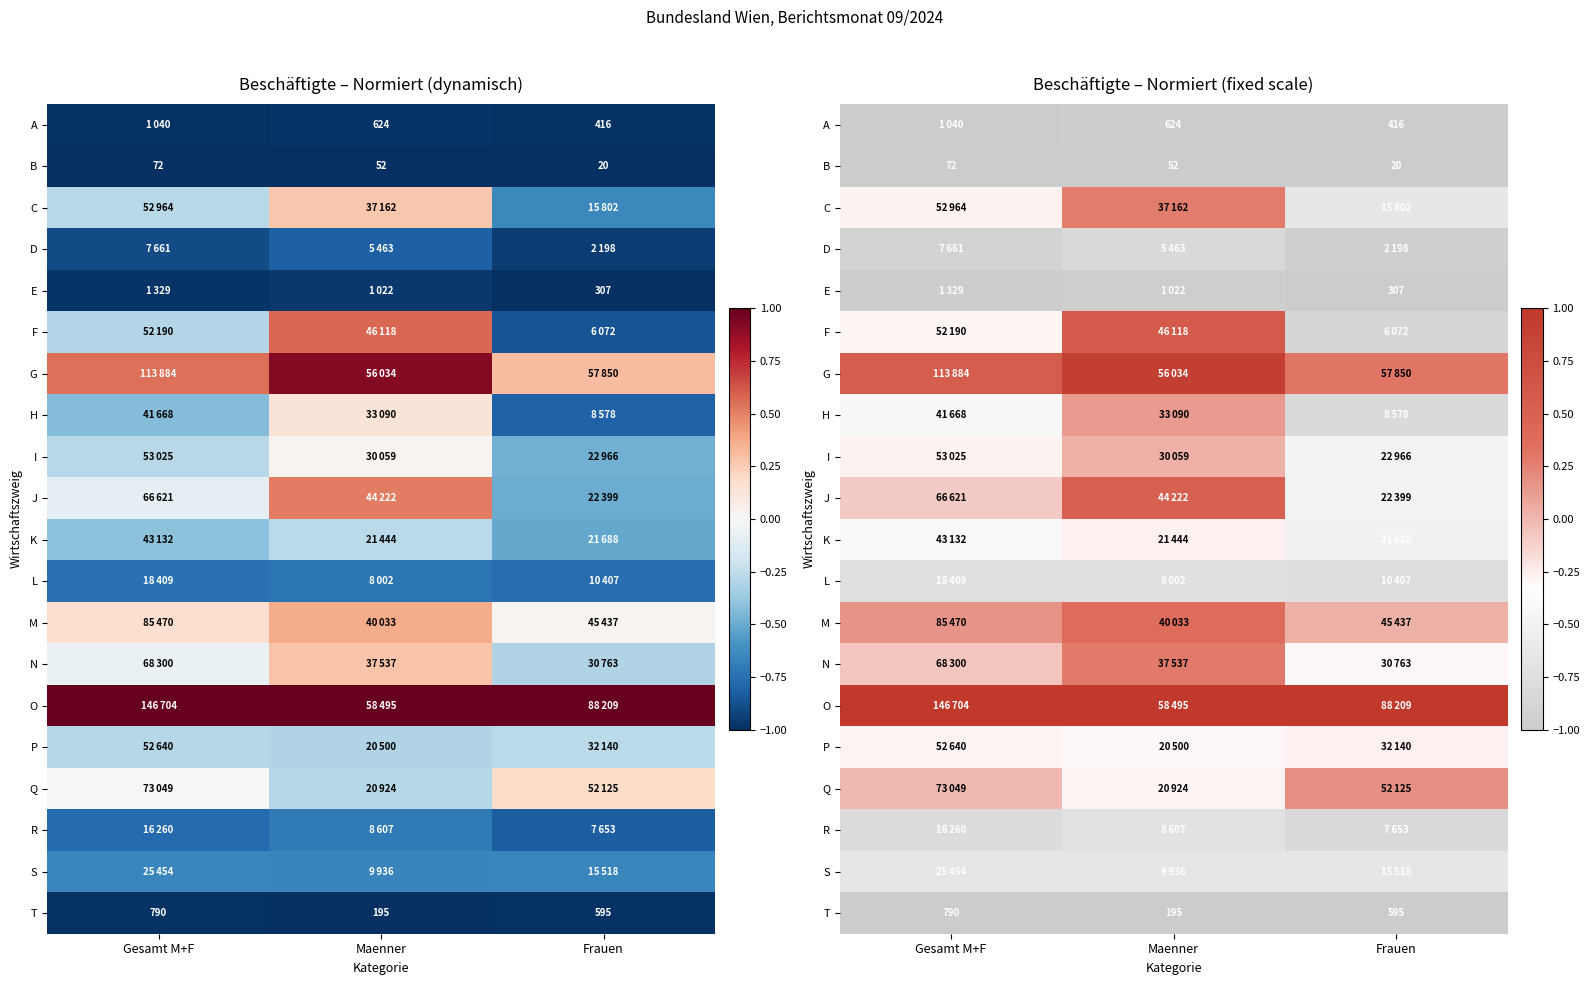

True or false: R has a value of -1.3 at Frauen.

False